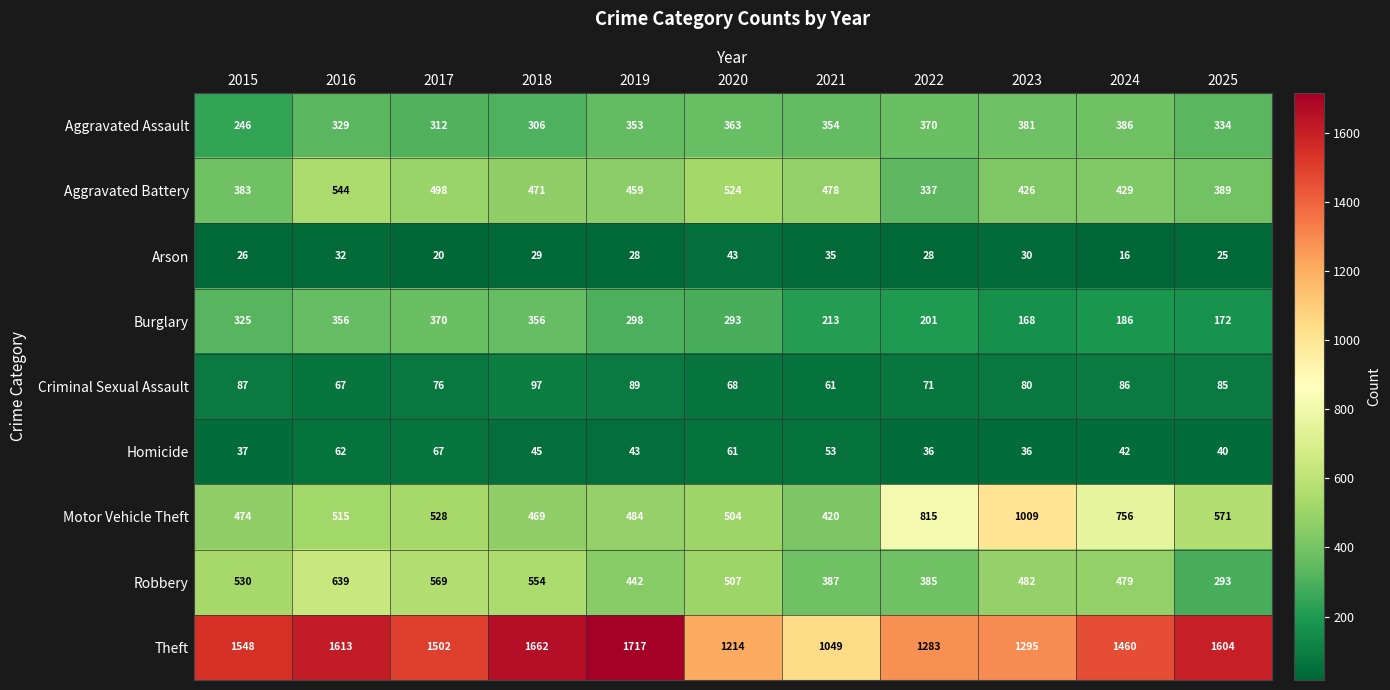

Which series has the widest spread of values?

Theft